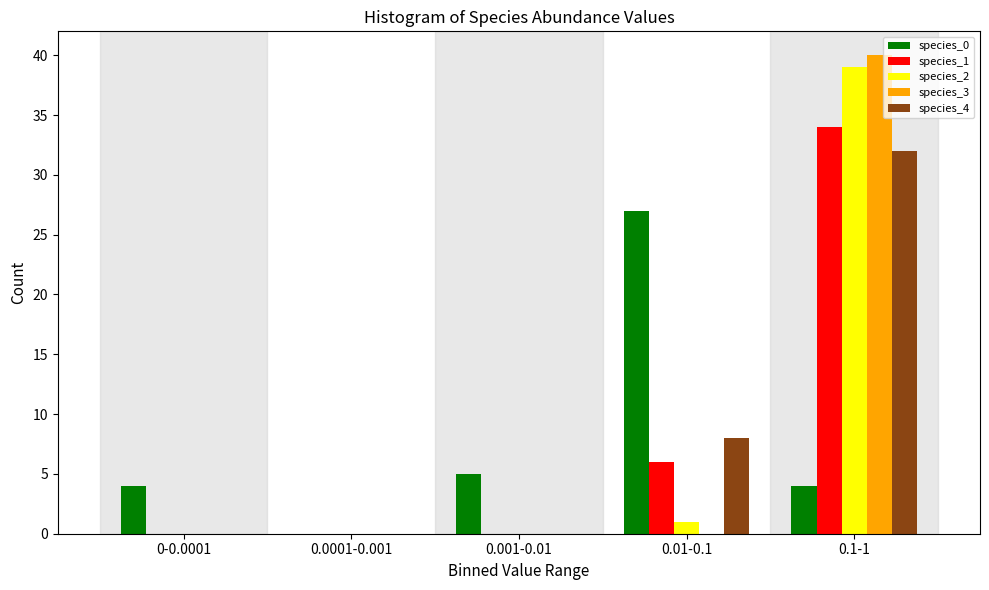

Reading left to right, list all the values displayed in this chart.

species_0: 0-0.0001=4	0.0001-0.001=0	0.001-0.01=5	0.01-0.1=27	0.1-1=4
species_1: 0-0.0001=0	0.0001-0.001=0	0.001-0.01=0	0.01-0.1=6	0.1-1=34
species_2: 0-0.0001=0	0.0001-0.001=0	0.001-0.01=0	0.01-0.1=1	0.1-1=39
species_3: 0-0.0001=0	0.0001-0.001=0	0.001-0.01=0	0.01-0.1=0	0.1-1=40
species_4: 0-0.0001=0	0.0001-0.001=0	0.001-0.01=0	0.01-0.1=8	0.1-1=32